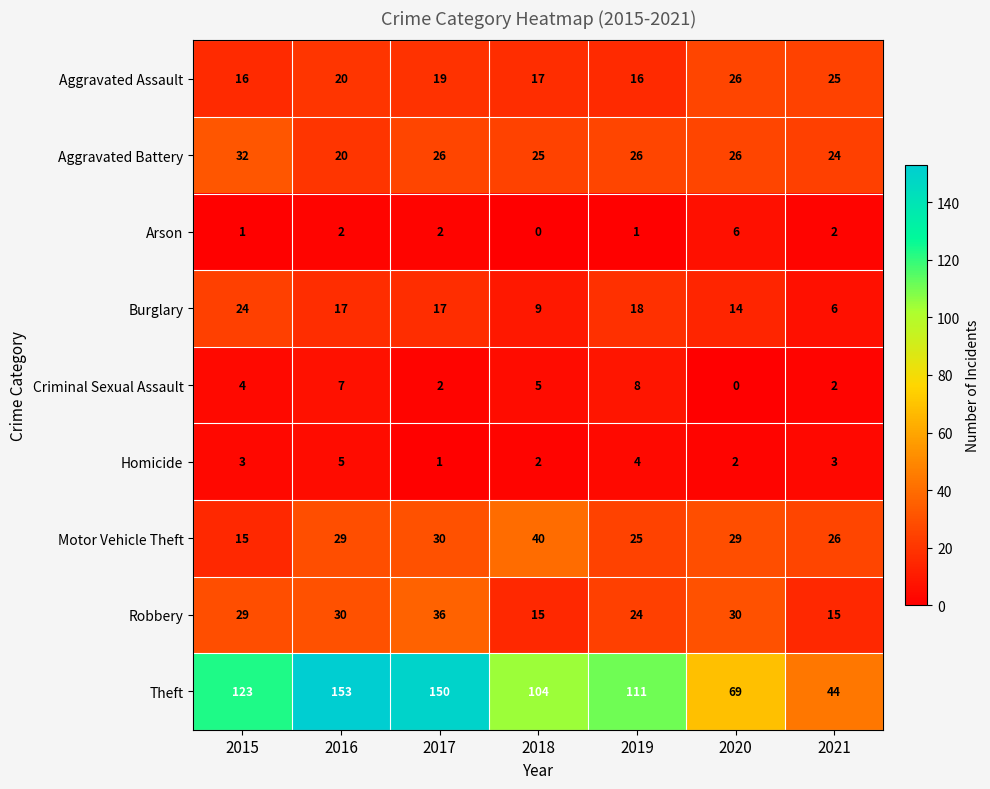

Is it true that Motor Vehicle Theft equals 16 at 2016?

False